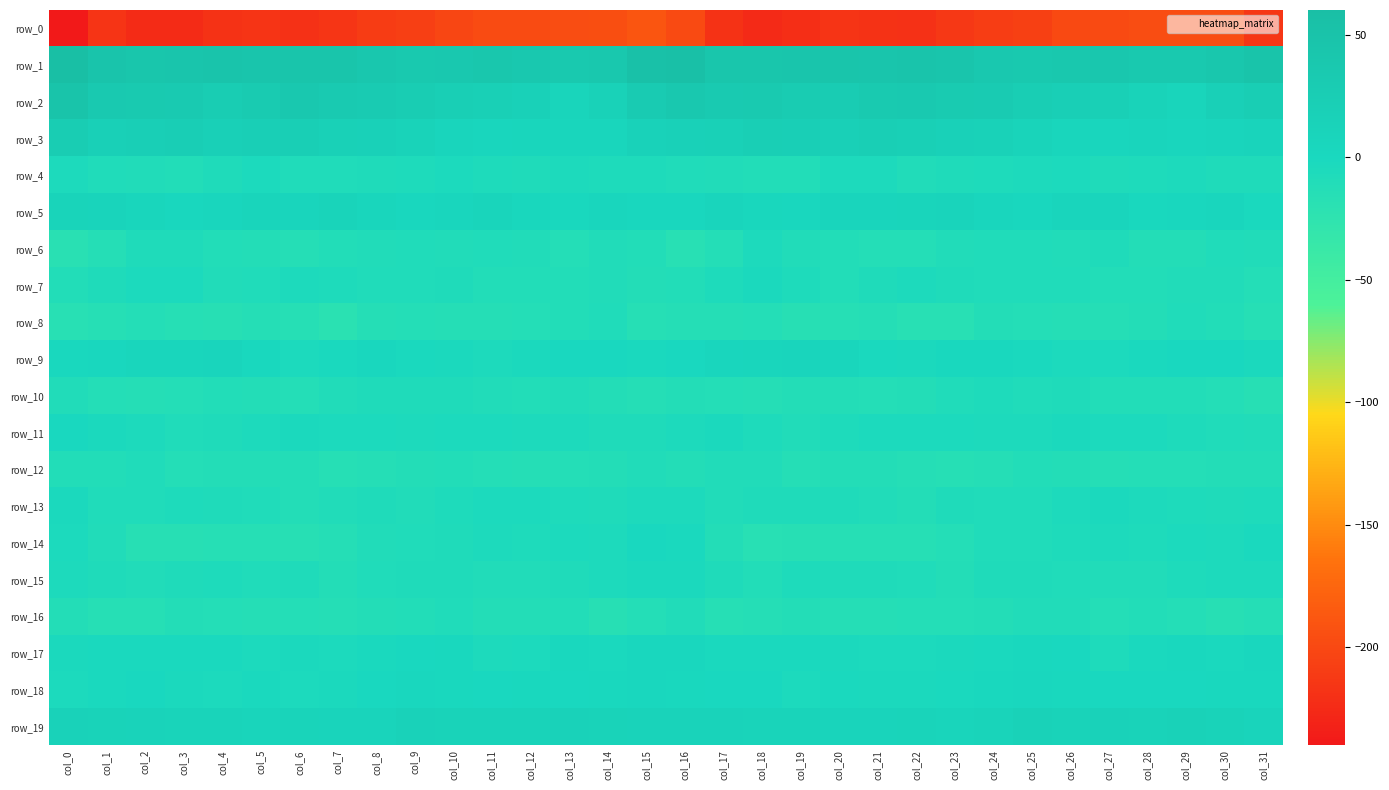

Which series has the largest range (max minus min)?

row_0